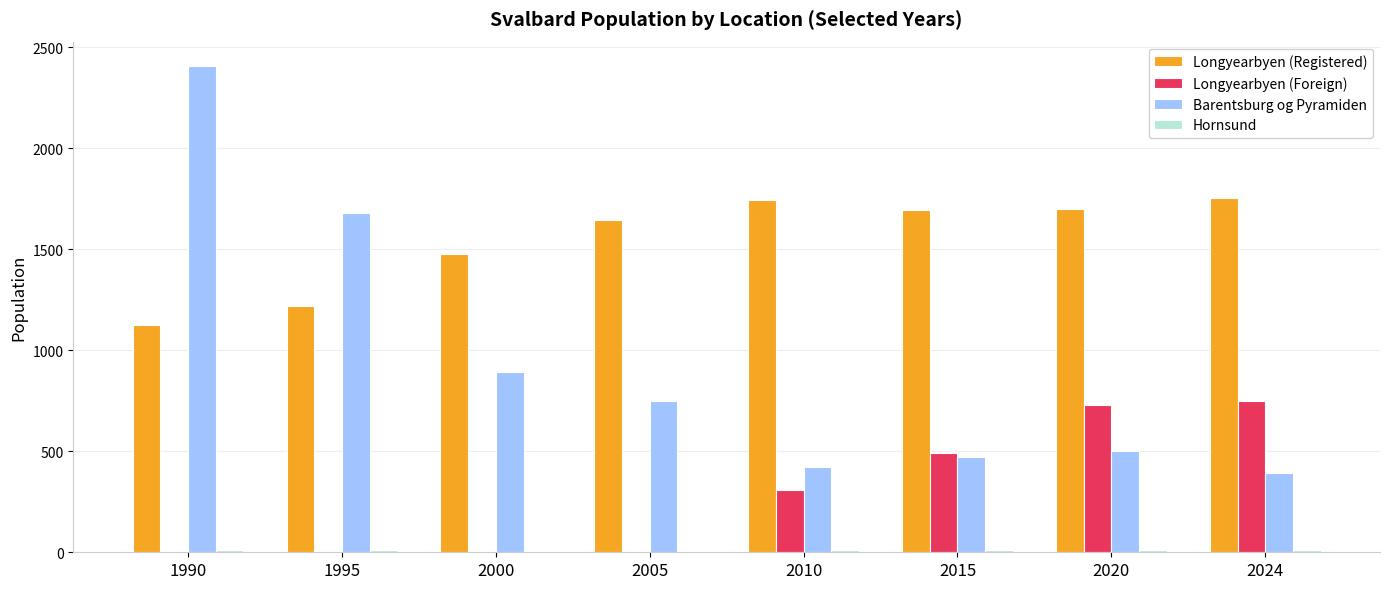

Which series changed the most between 1990 and 1995?

Barentsburg og Pyramiden